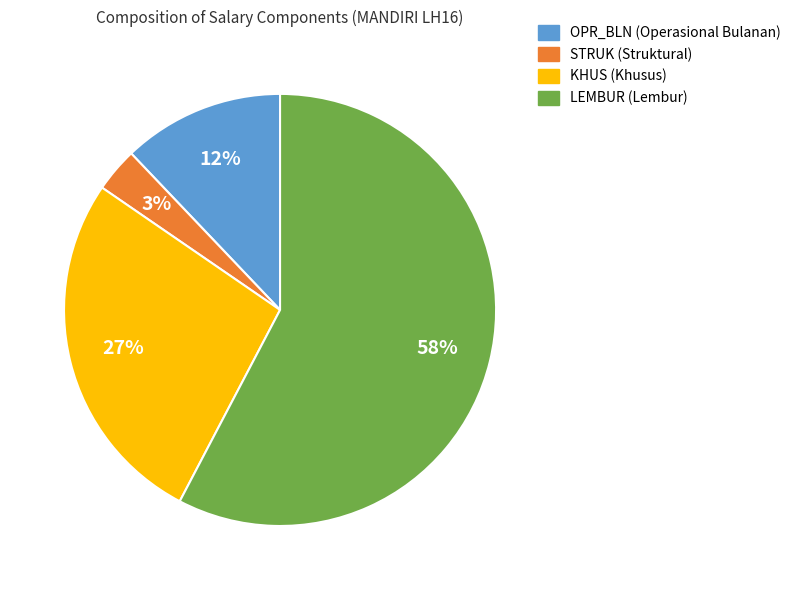

Which category has the biggest portion of the pie?

LEMBUR